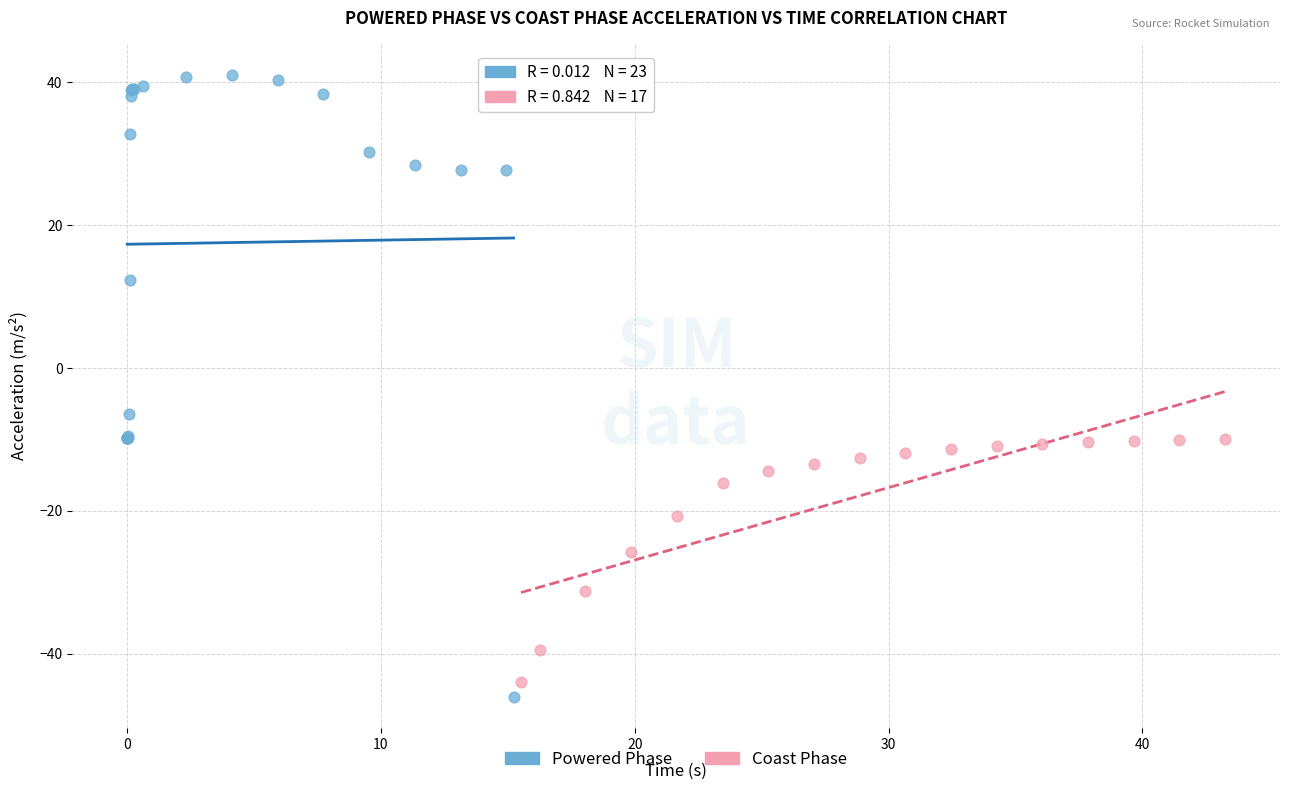

Which series contains the highest Y value?

Powered Phase